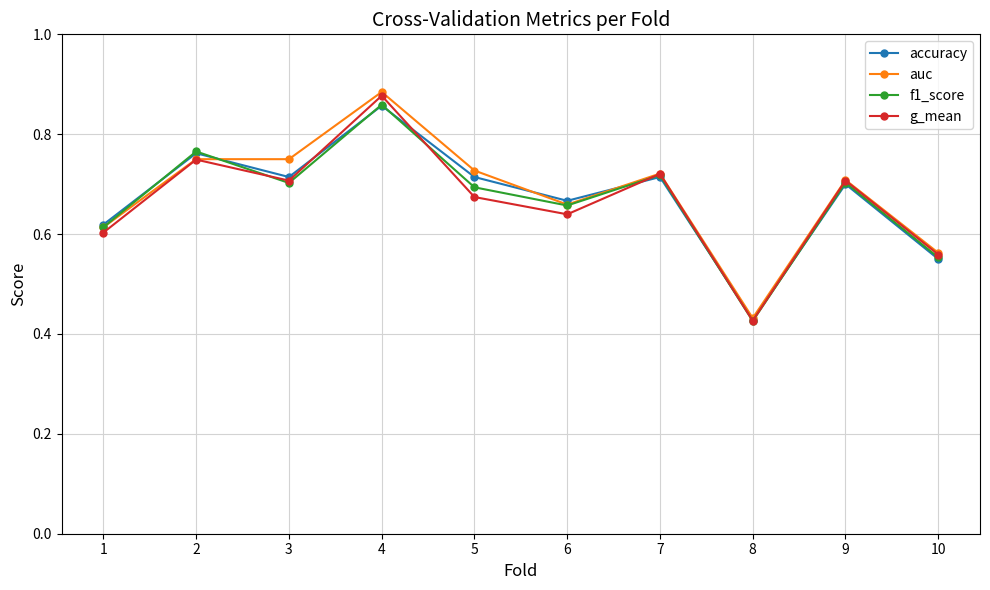

Is the value of auc at 8 greater than the value of f1_score at 3?

No